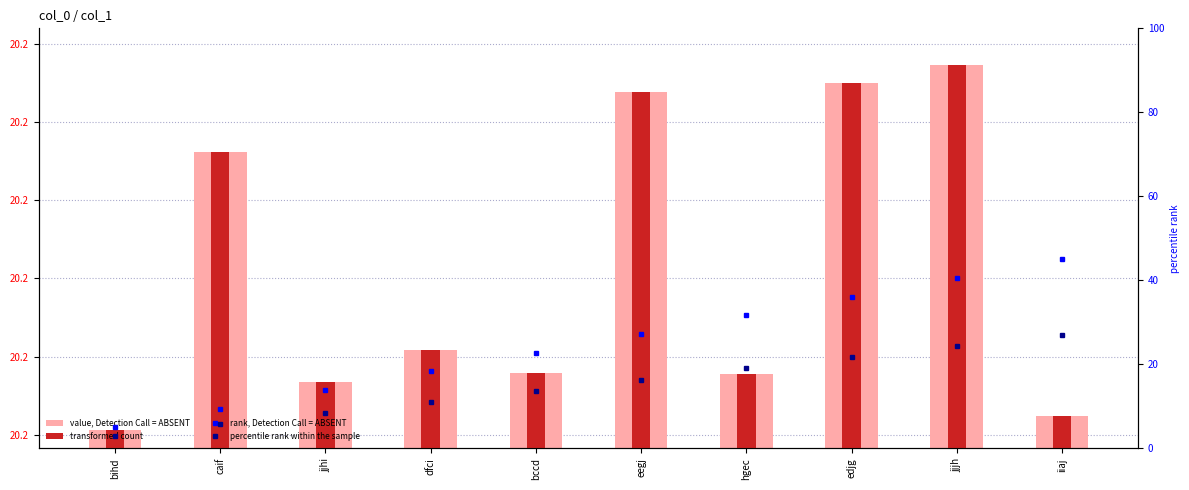

The value of rank, Detection Call = ABSENT at iiaj is 79.1. True or false?

False